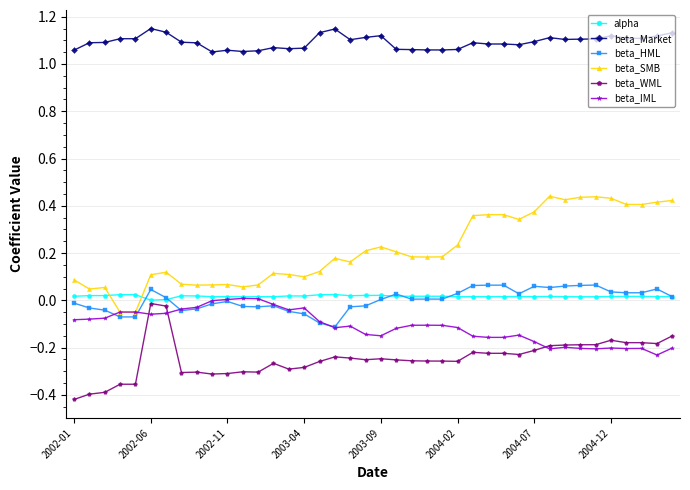

Which series has the largest range (max minus min)?

beta_SMB